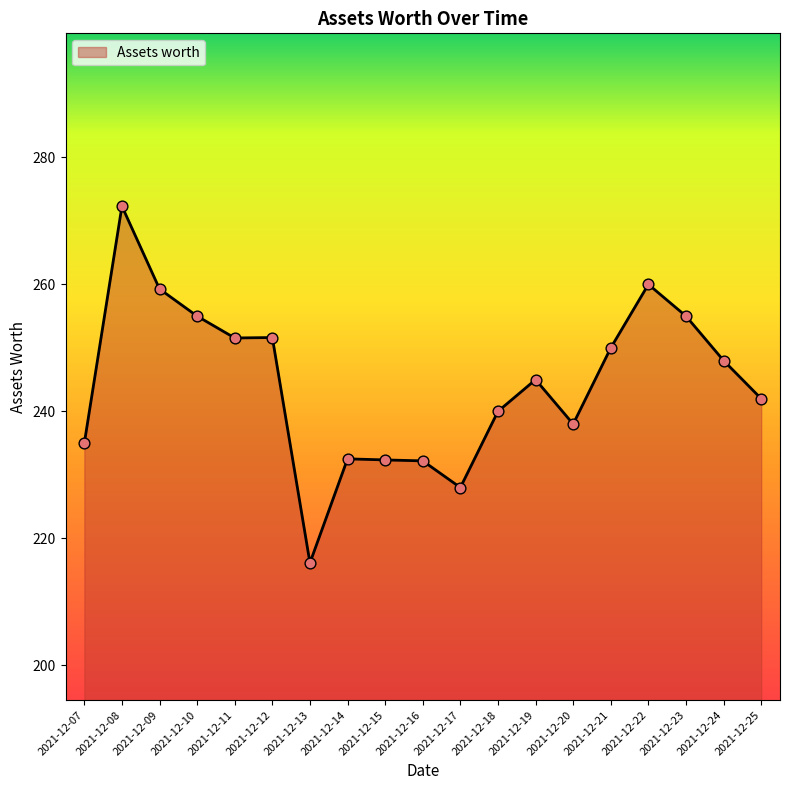

What is the ratio of the value at 2021-12-25 to the value at 2021-12-09?

0.9